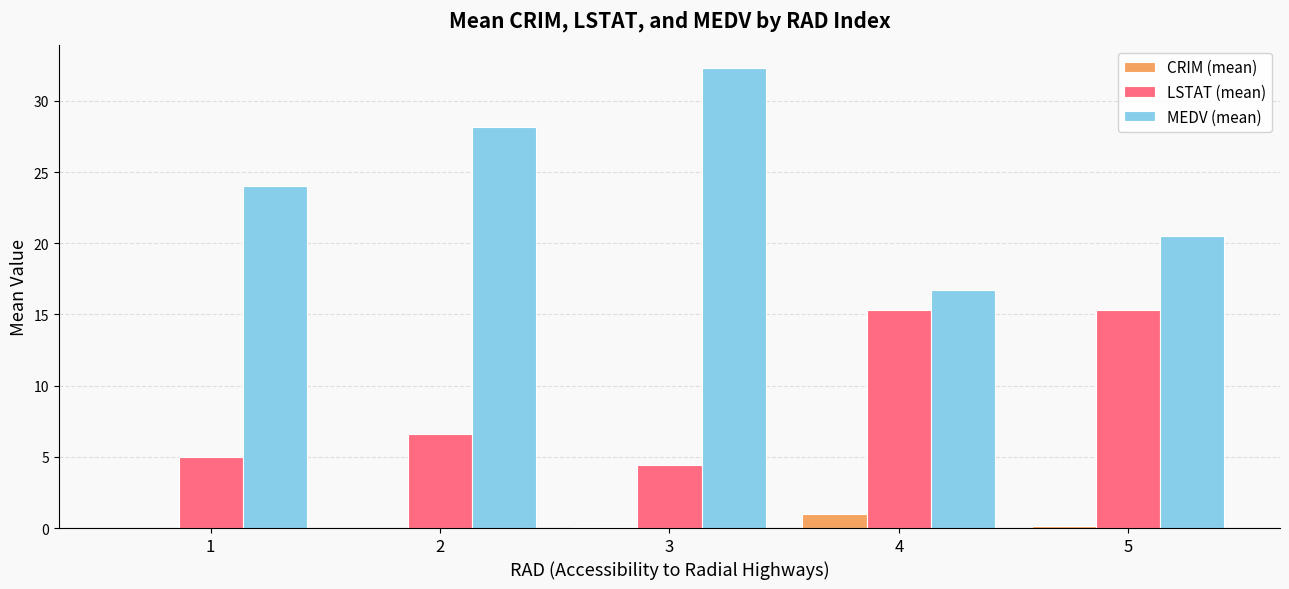

Which series has the largest range (max minus min)?

MEDV (mean)